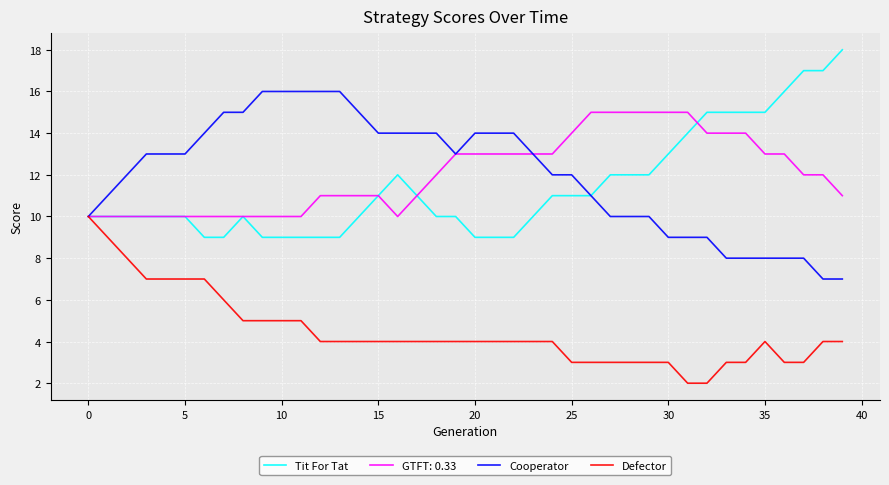

What is the lowest value of the GTFT: 0.33 series?

10